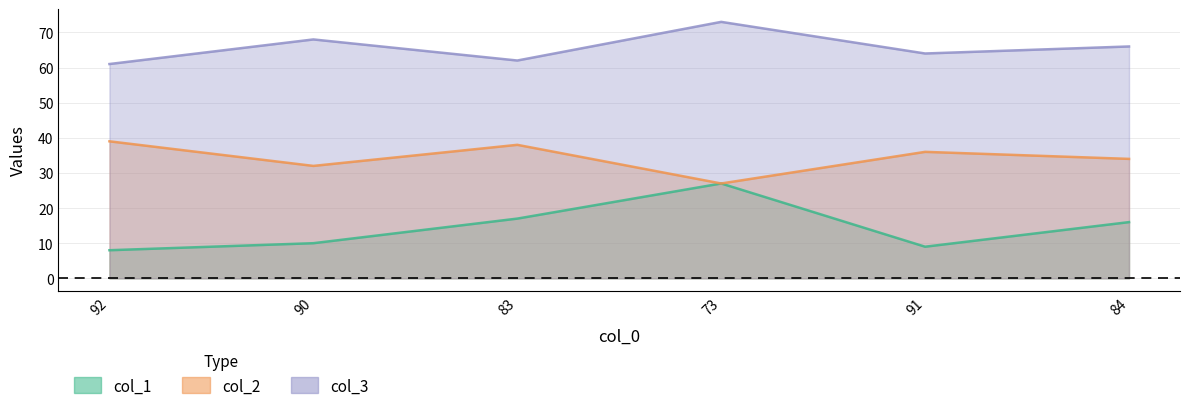

Reading right to left, list all the values displayed in this chart.

col_1: 84=16	91=9	73=27	83=17	90=10	92=8
col_2: 84=34	91=36	73=27	83=38	90=32	92=39
col_3: 84=66	91=64	73=73	83=62	90=68	92=61